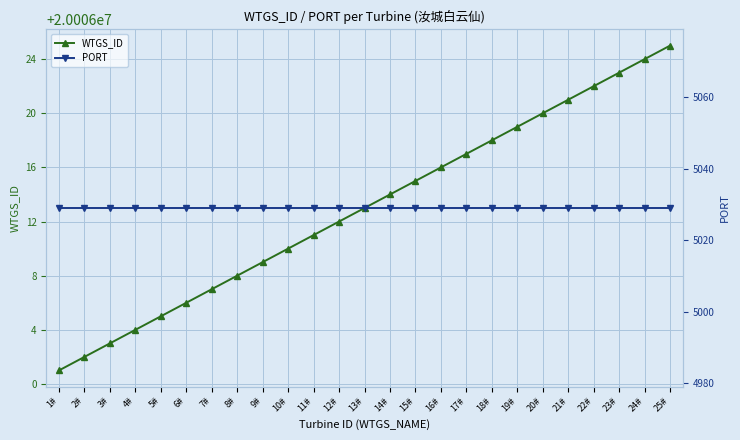

Is it true that WTGS_ID equals 13568104 at 25#?

False